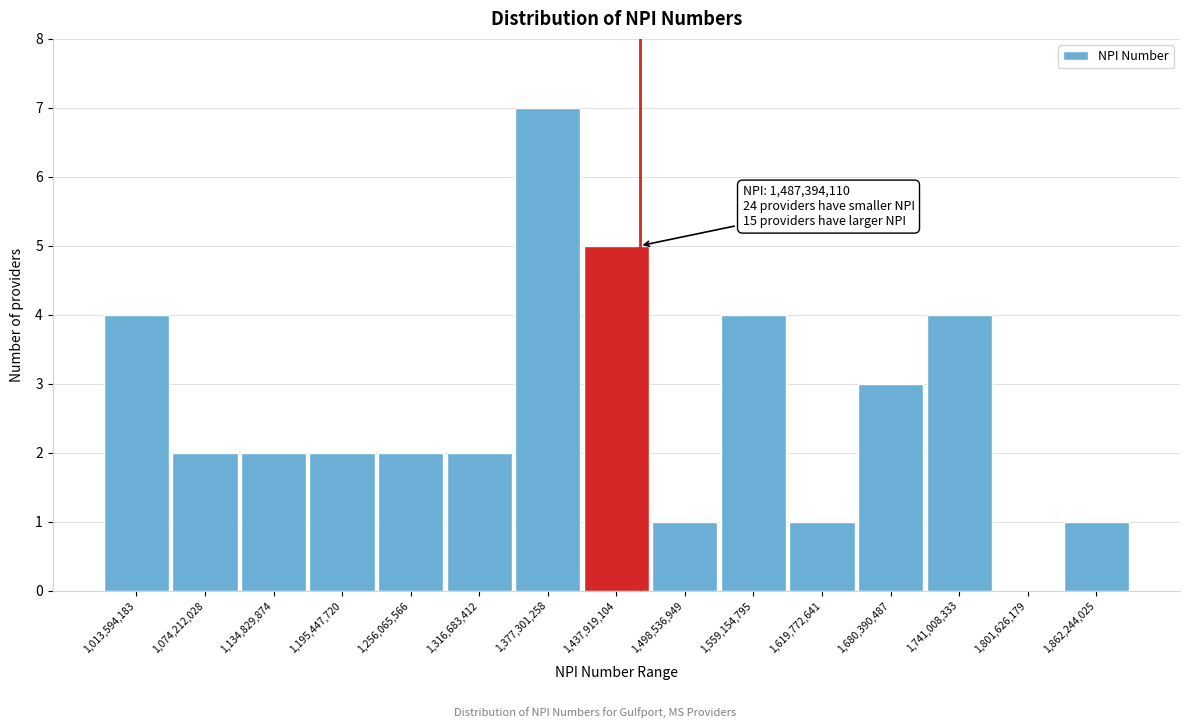

Reading left to right, list all the values displayed in this chart.

1,013,594,183=4	1,074,212,028=2	1,134,829,874=2	1,195,447,720=2	1,256,065,566=2	1,316,683,412=2	1,377,301,258=7	1,437,919,104=5	1,498,536,949=1	1,559,154,795=4	1,619,772,641=1	1,680,390,487=3	1,741,008,333=4	1,801,626,179=0	1,862,244,025=1